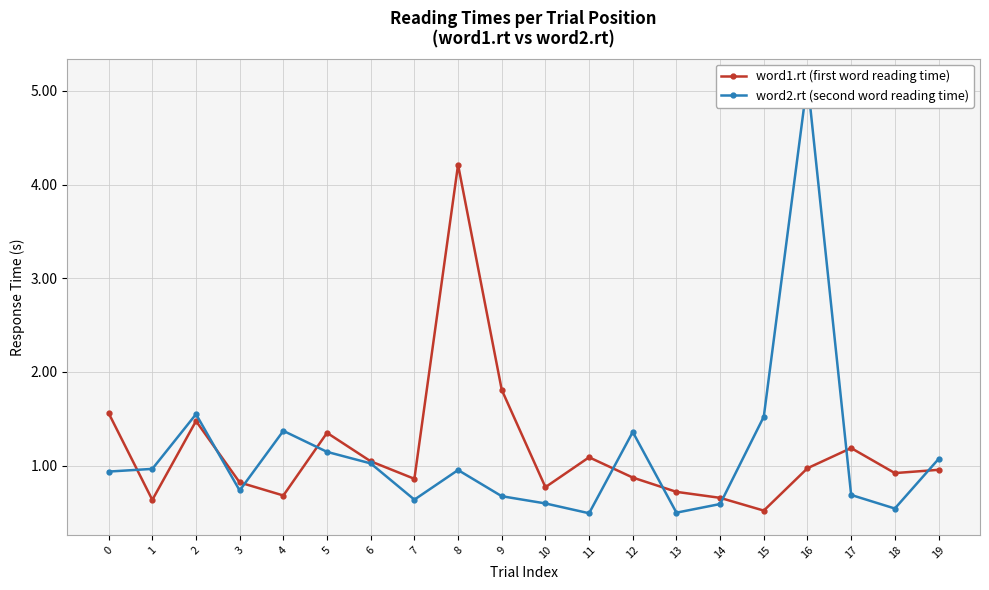

Rank the series at 3 from highest to lowest value.

word1.rt (first word reading time), word2.rt (second word reading time)